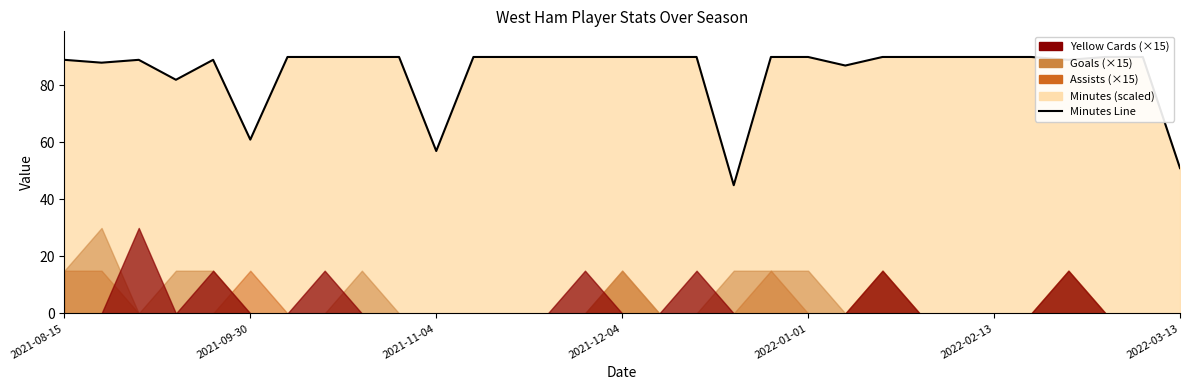

True or false: the data shows 57 at 2021-11-04.

True